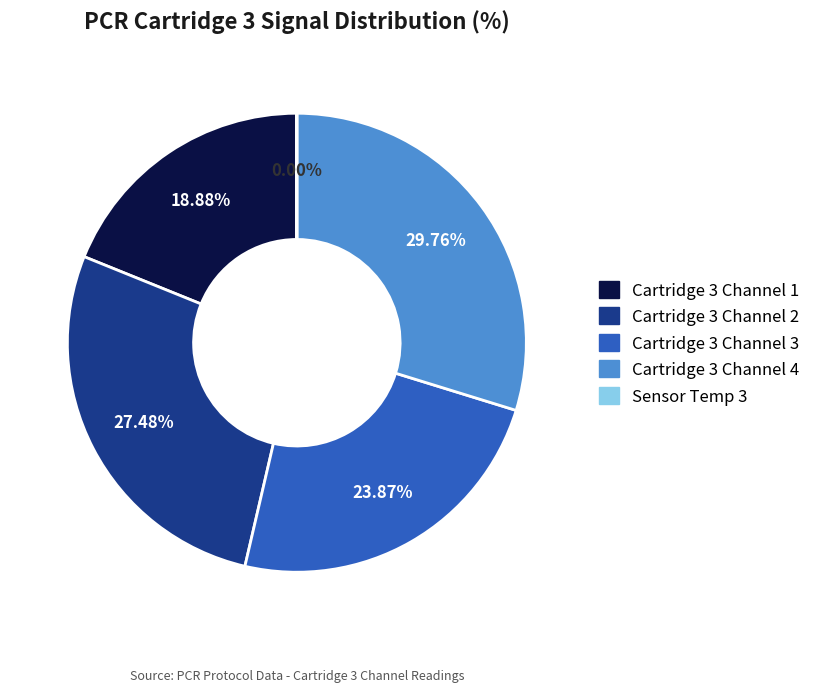

To the nearest percent, what portion does Cartridge 3 Channel 1 represent?

19%